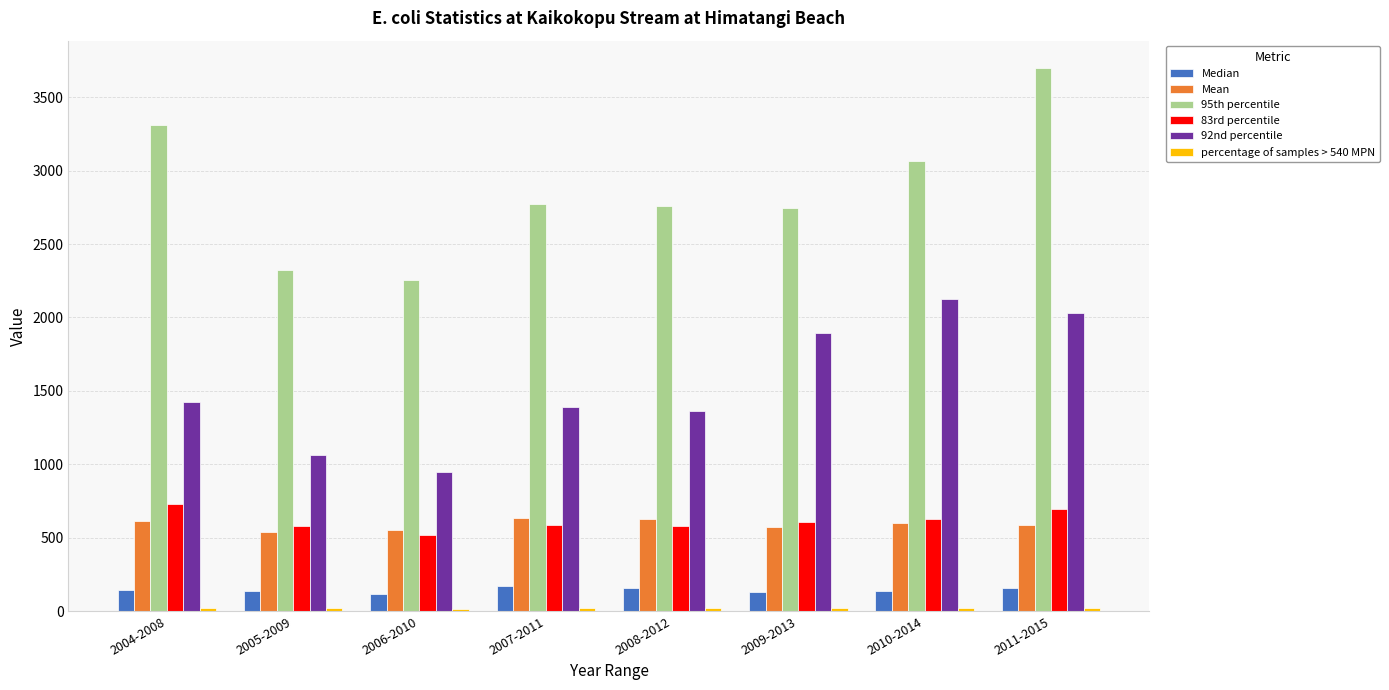

Is it true that 83rd percentile equals 517.7 at 2006-2010?

True